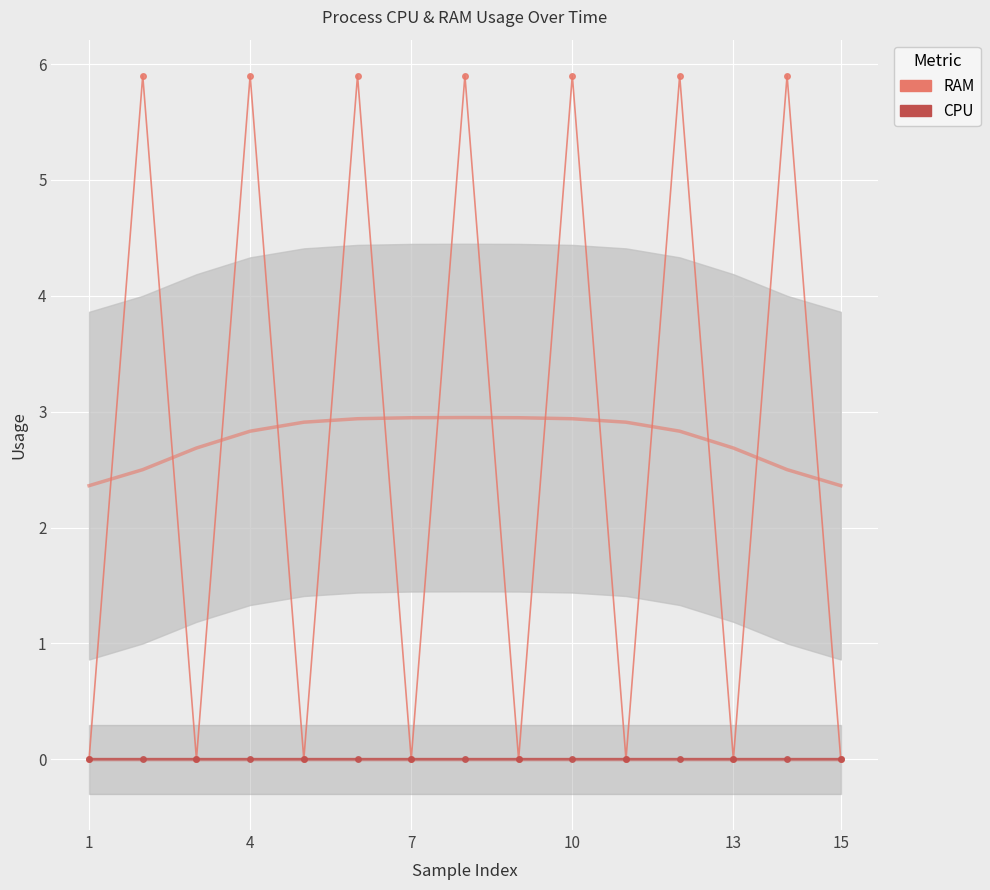

Which has a higher value, 7 or 1?

7